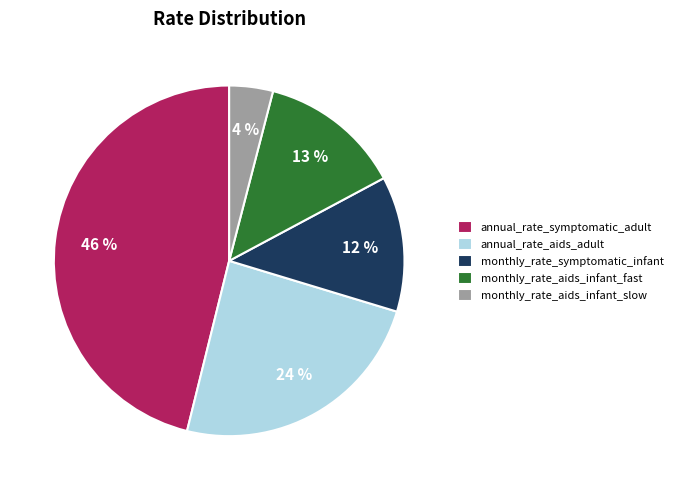

Is there a majority slice in this chart?

No